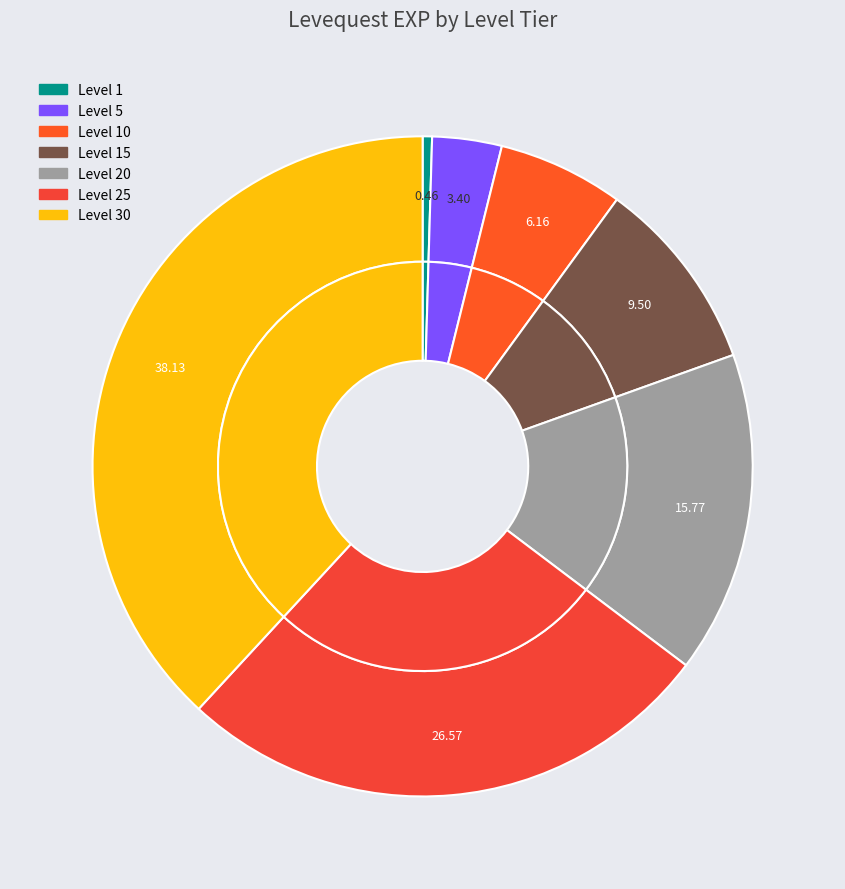

Count the number of slices in the pie.

7